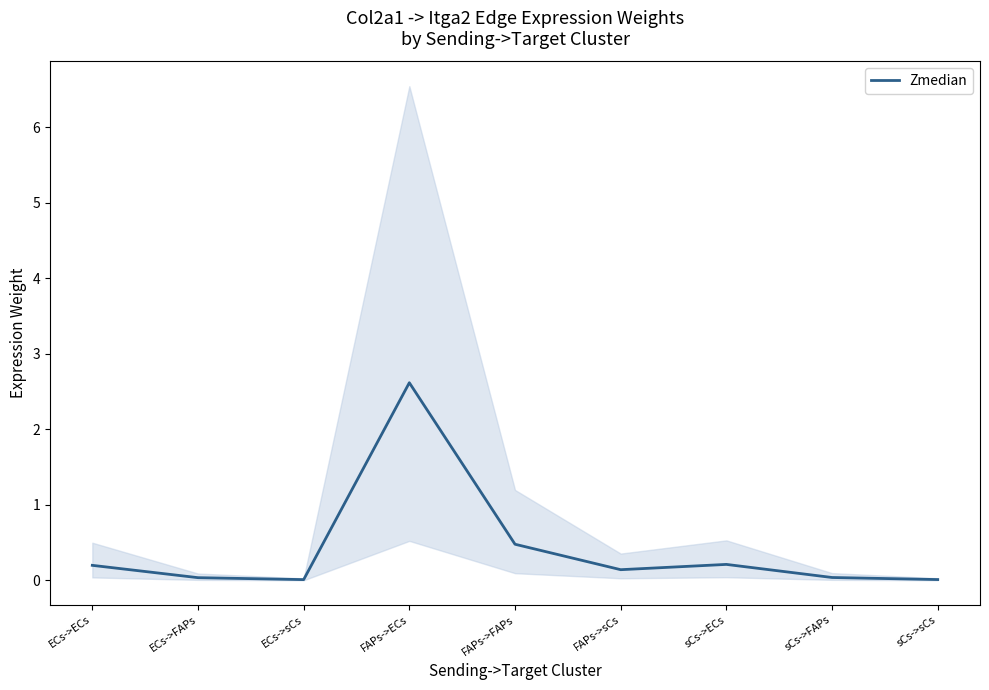

Which has a higher value, ECs->FAPs or ECs->ECs?

ECs->ECs